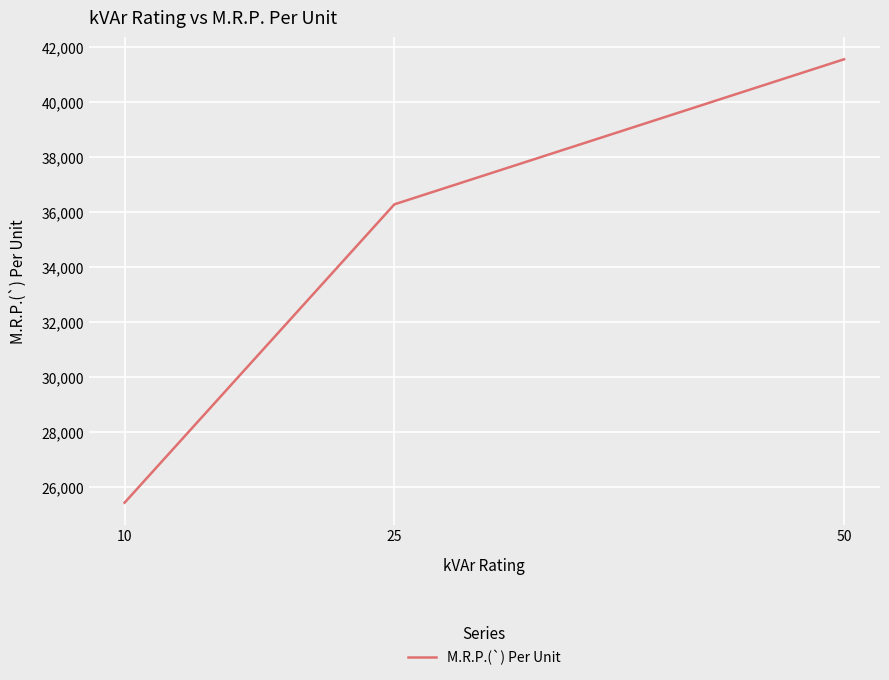

Reading left to right, extract all data points from this chart.

10=25440	25=36290	50=41565